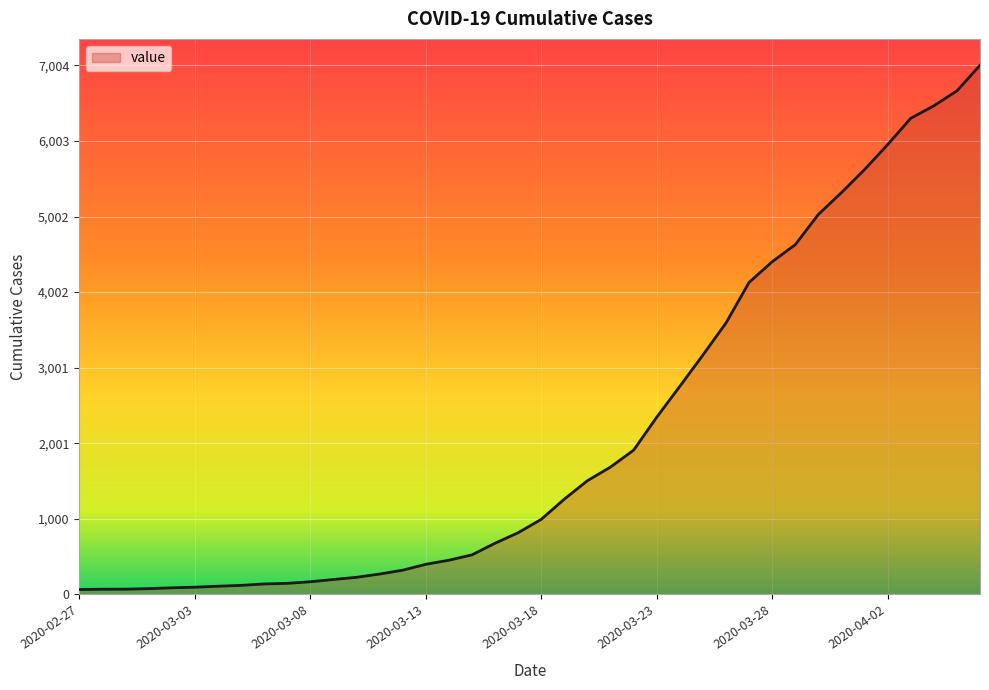

What is the maximum value shown in the chart?

7004